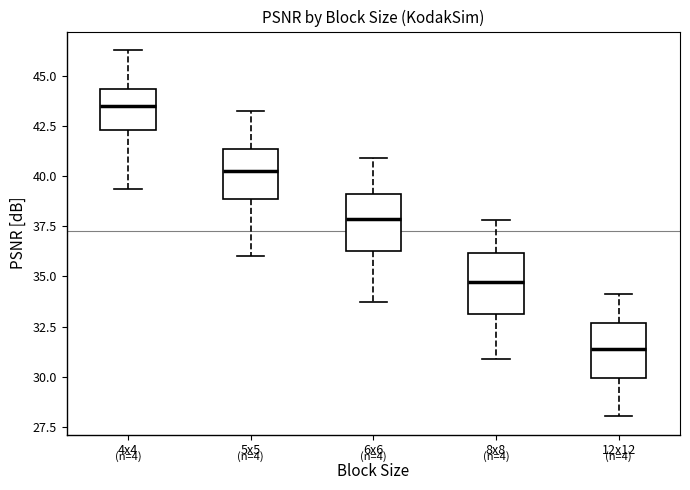

Reading left to right, read every box against the y-axis: the position of its median line, the range the box covers, and the ends of its whiskers. The values are not printed on the chart, so give them approximately, as read against the axis.

4x4: median 43.5, box 42.5 to 44.5, whiskers 39.5 to 46.5
5x5: median 40.5, box 39.0 to 41.5, whiskers 36.0 to 43.0
6x6: median 38.0, box 36.5 to 39.0, whiskers 33.5 to 41.0
8x8: median 34.5, box 33.0 to 36.0, whiskers 31.0 to 38.0
12x12: median 31.5, box 30.0 to 32.5, whiskers 28.0 to 34.0